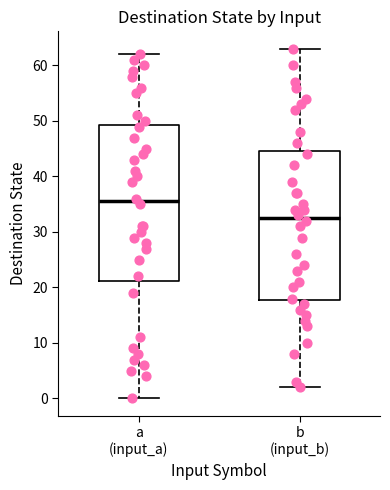

Which box's median line is the lowest?

b (input_b)